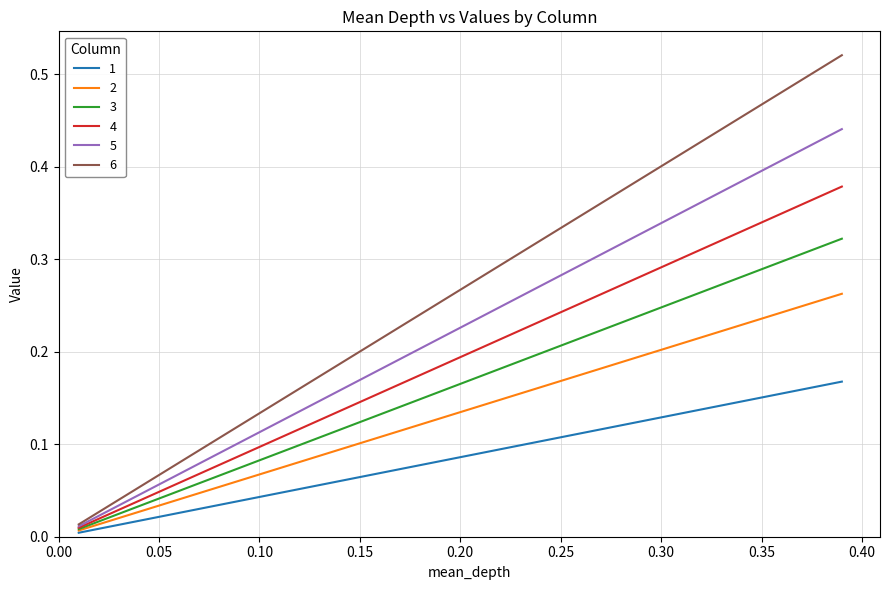

List the series in order of their overall mean, lowest first.

1, 2, 3, 4, 5, 6